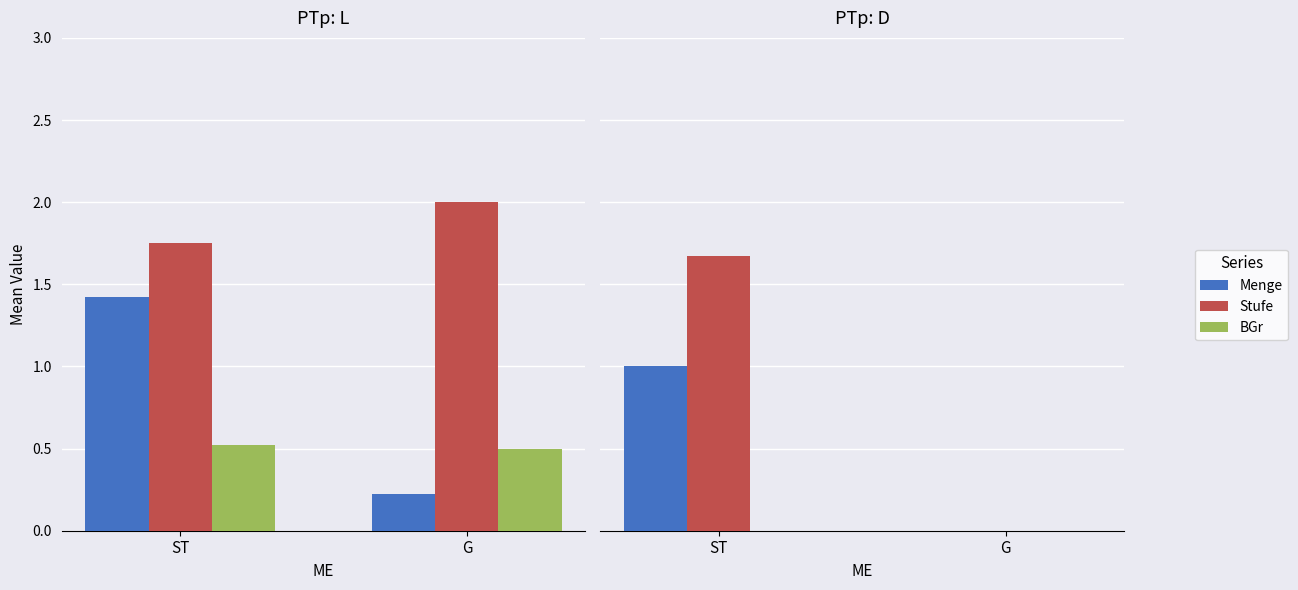

What value does the Stufe series have at ST?

1.7